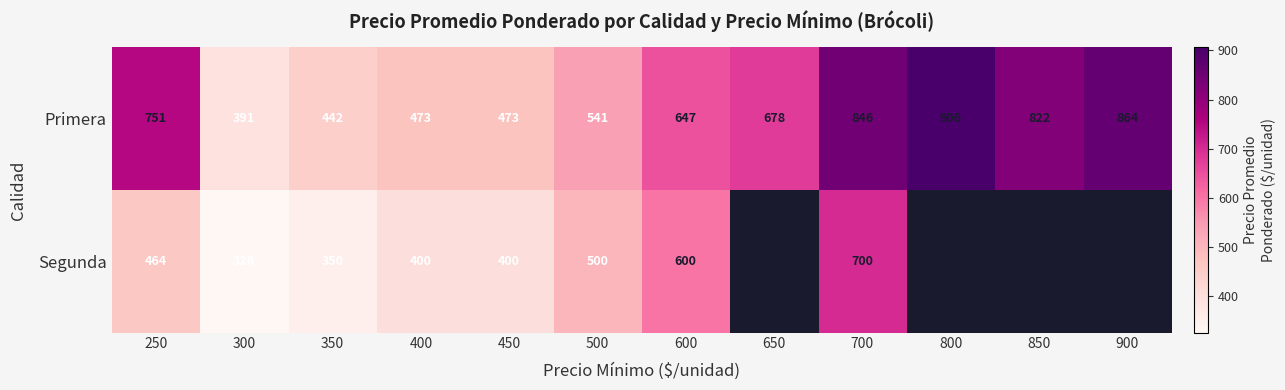

Where does the Primera series first go above 678?

250